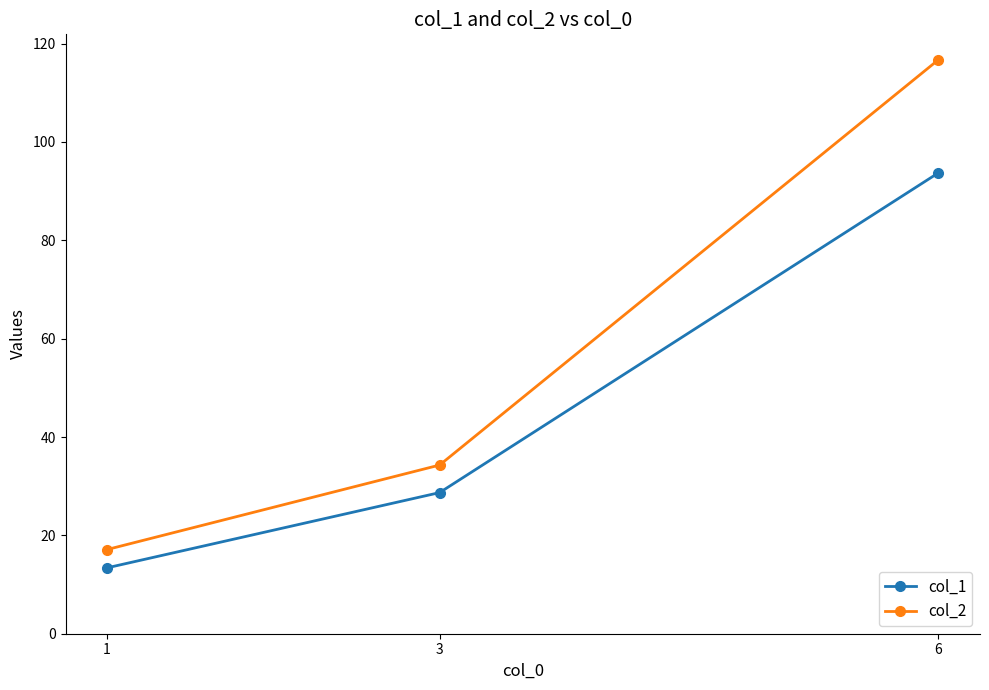

Reading right to left, extract all data points from this chart.

col_1: 93.7	28.7	13.4
col_2: 116.7	34.3	17.1